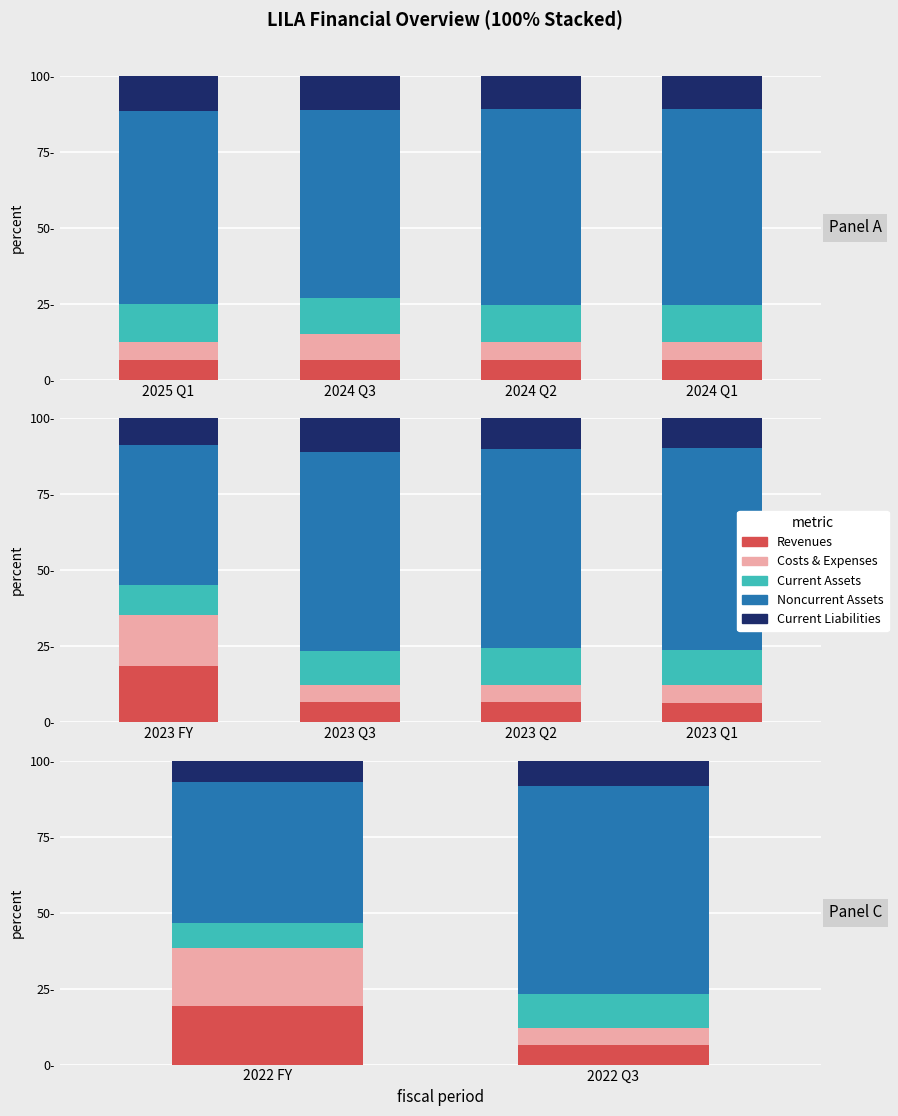

Which series has the largest range (max minus min)?

Noncurrent Assets